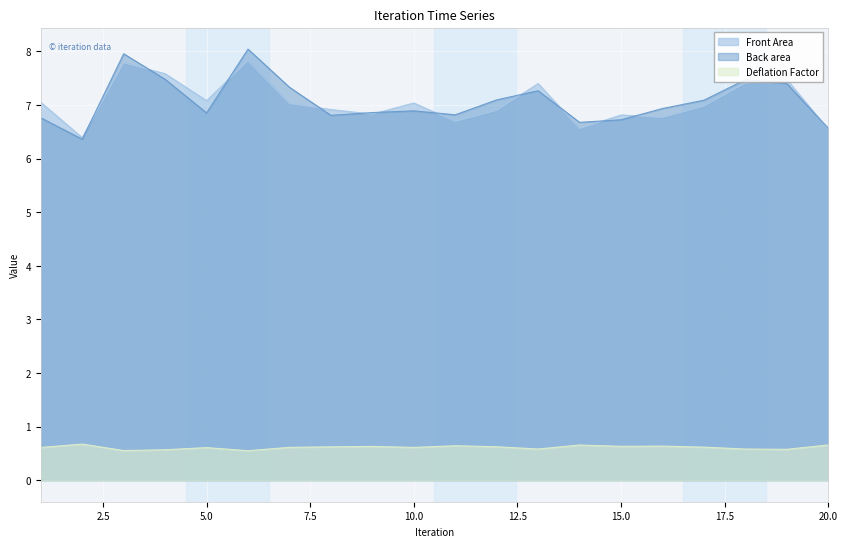

What is the minimum value shown in the chart?

0.5